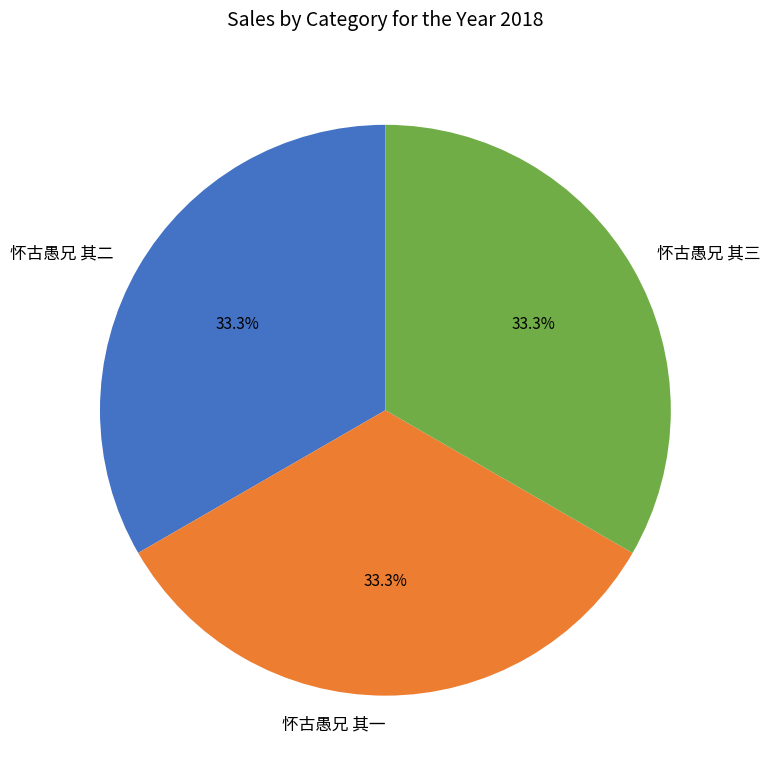

How many slices are in this pie chart?

3